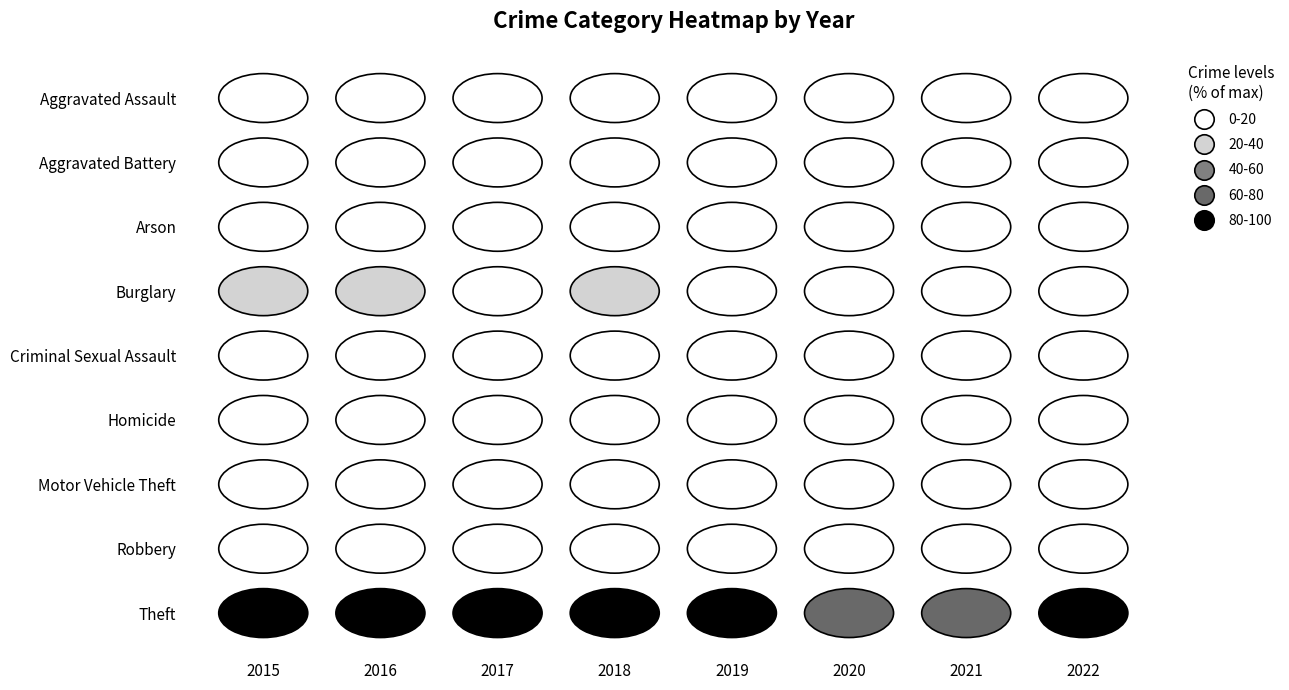

Count the number of data series in this chart.

9